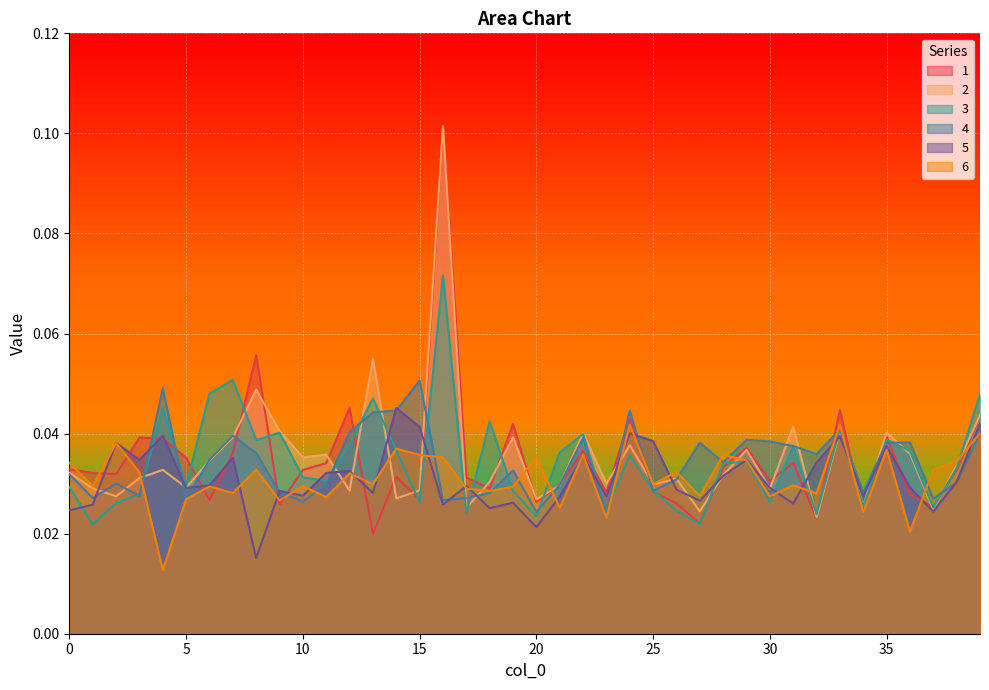

Which series has the widest spread of values?

1